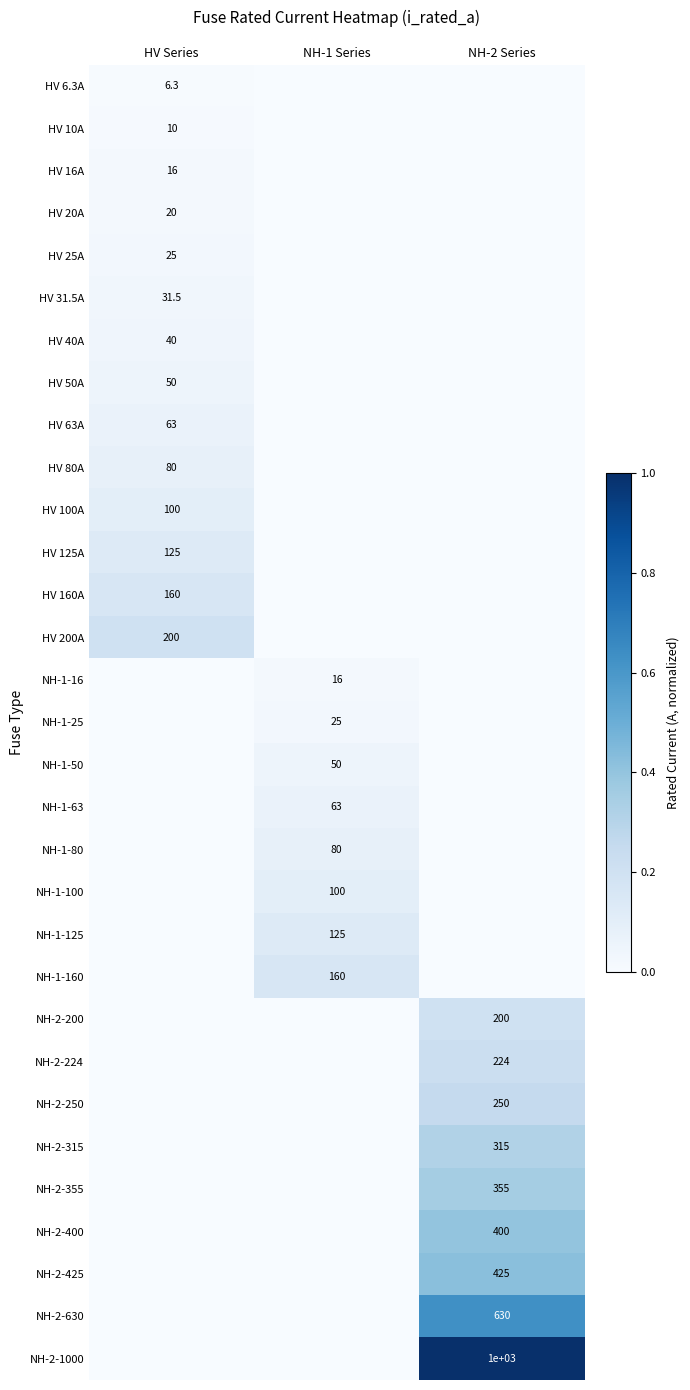

Is the value of NH-2-224 at NH-2 Series greater than the value of HV 125A at HV Series?

Yes